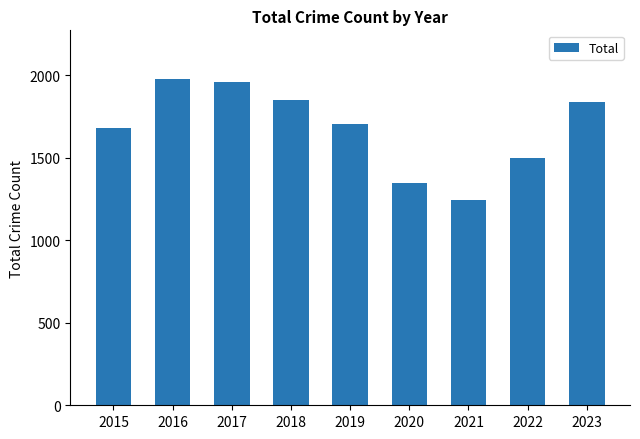

What is the maximum value shown in the chart?

1976